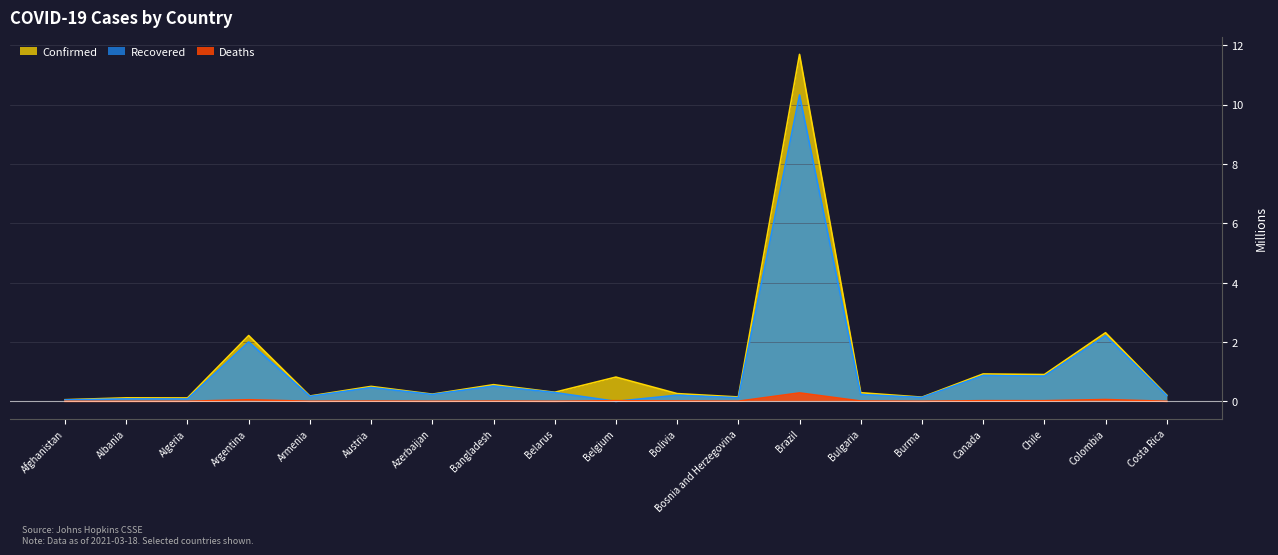

What are all the series names shown in the legend?

Confirmed, Recovered, Deaths